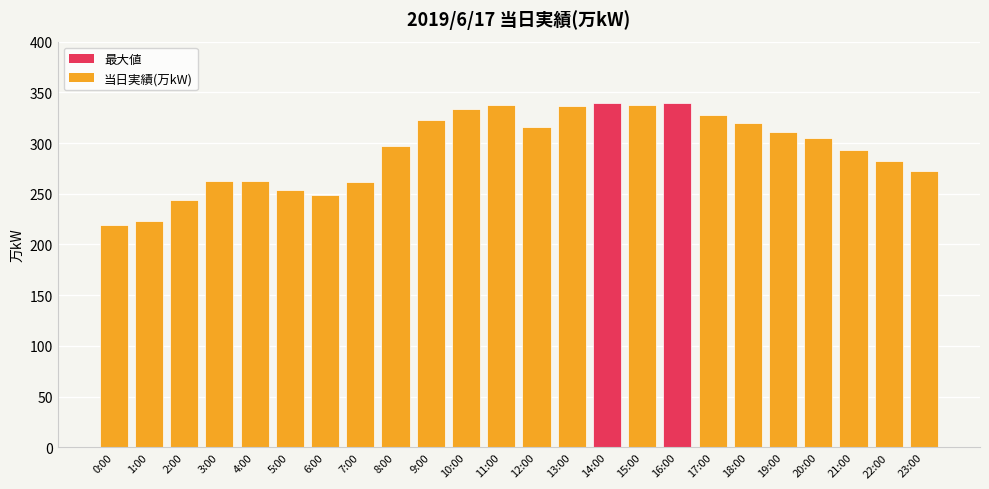

What is the difference between the maximum and minimum values?

120